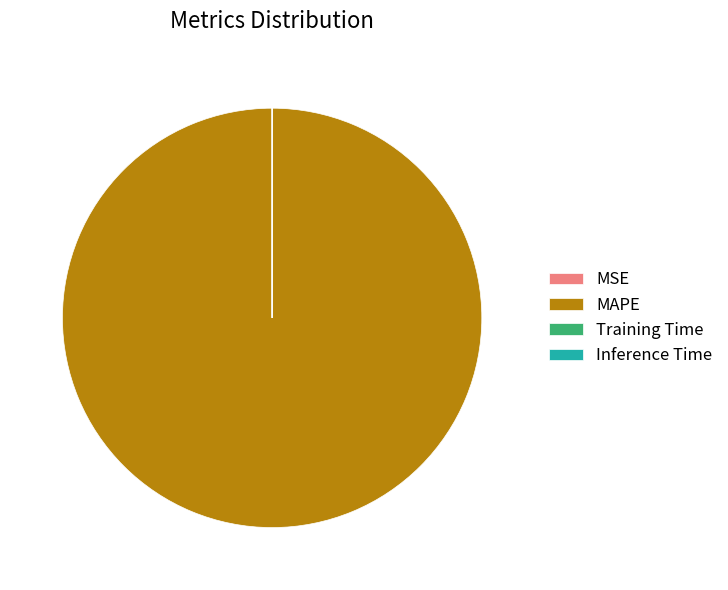

True or false: MAPE accounts for 89% of the total.

False